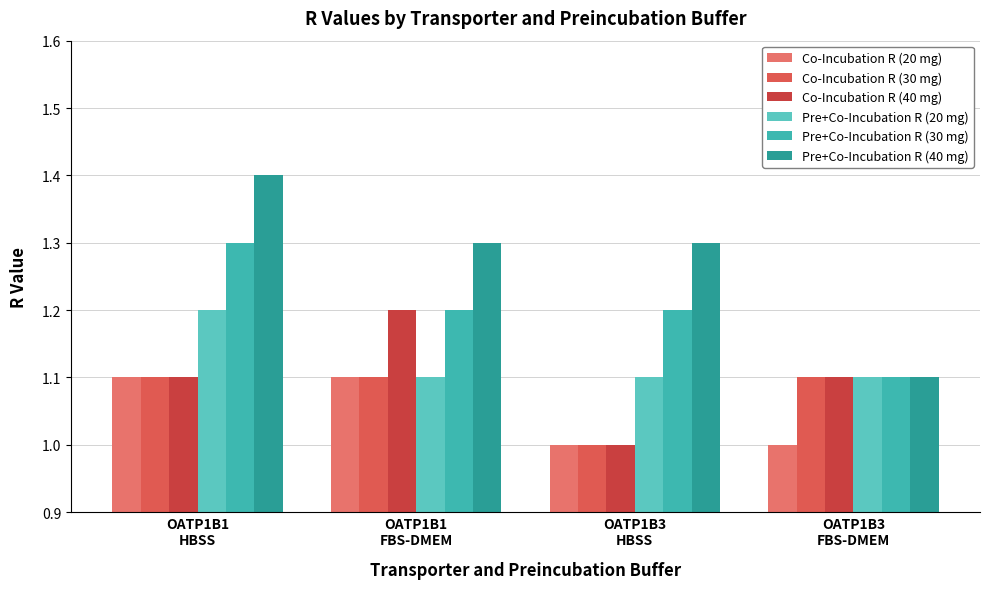

Which label corresponds to the largest value in the chart?

OATP1B1
HBSS